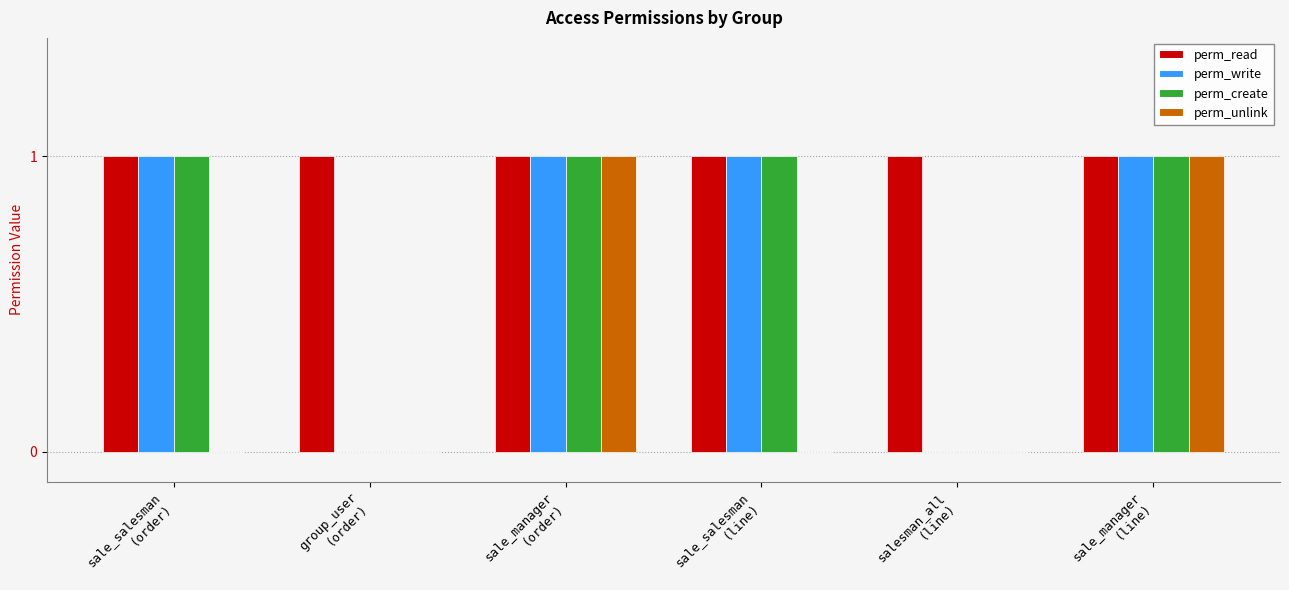

True or false: perm_create has a value of 1 at sale_manager
(order).

True